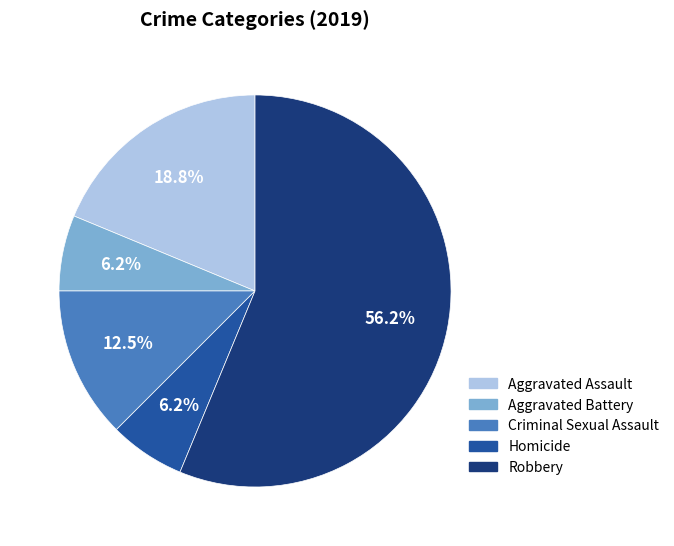

Does Robbery represent more than half of the total?

Yes